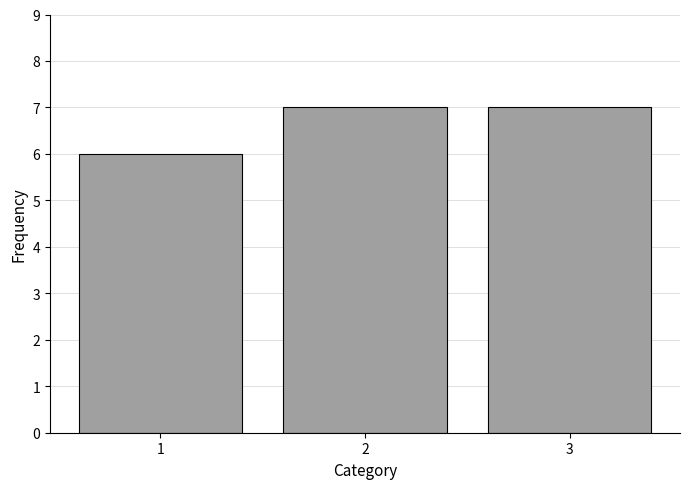

Reading left to right, what are all the values shown in this chart?

6	7	7